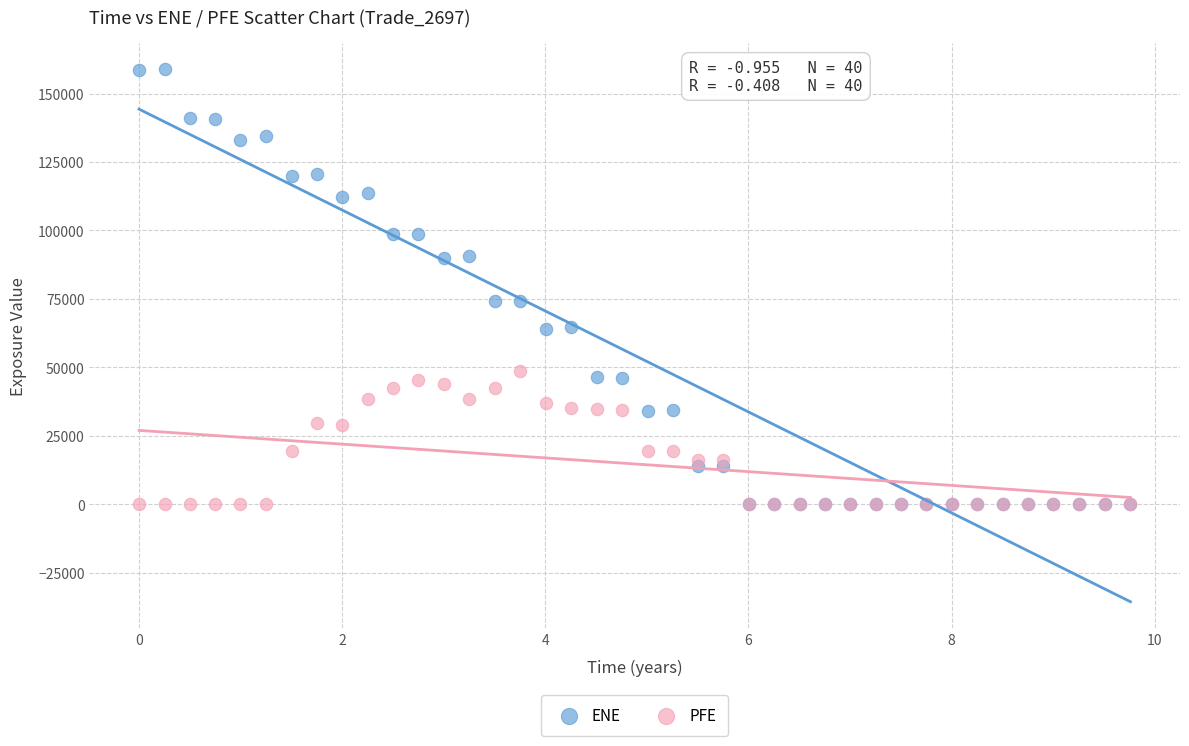

What are all the series names shown in the legend?

ENE, PFE